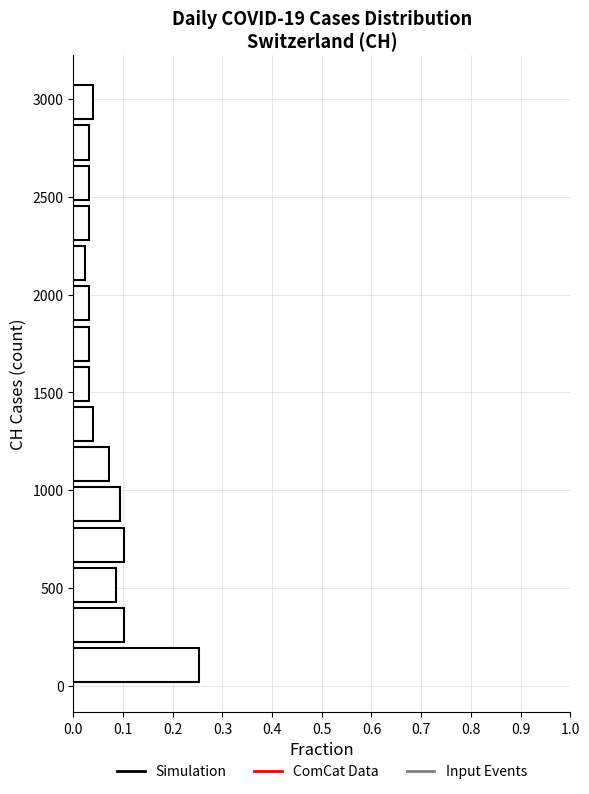

Reading bottom to top, list every bar in this chart as the range it spans on the y-axis followed by its length. Neither the bar edges nor the lengths are printed on the chart, so give them approximately, as read against the axes.

0 to 200: 0.25
200 to 400: 0.10
400 to 600: 0.09
600 to 800: 0.10
800 to 1050: 0.09
1050 to 1250: 0.07
1250 to 1450: 0.04
1450 to 1650: 0.03
1650 to 1850: 0.03
1850 to 2050: 0.03
2050 to 2250: 0.02
2250 to 2450: 0.03
2450 to 2650: 0.03
2650 to 2900: 0.03
2900 to 3100: 0.04